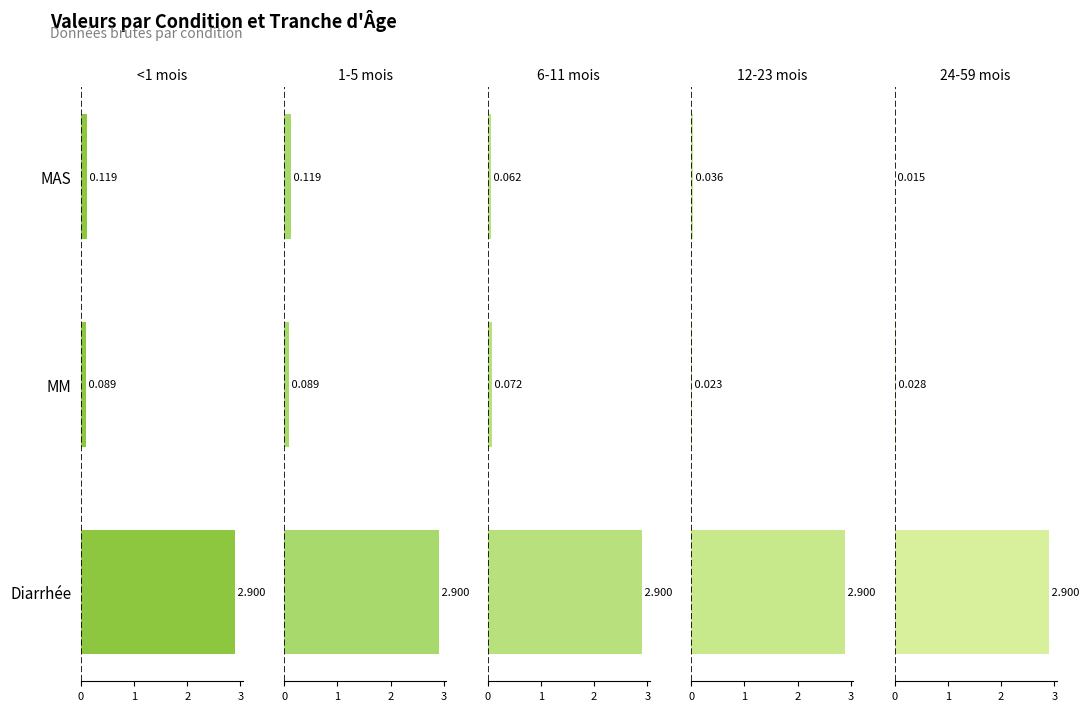

What is the difference between the highest and lowest values at MAS?

0.1